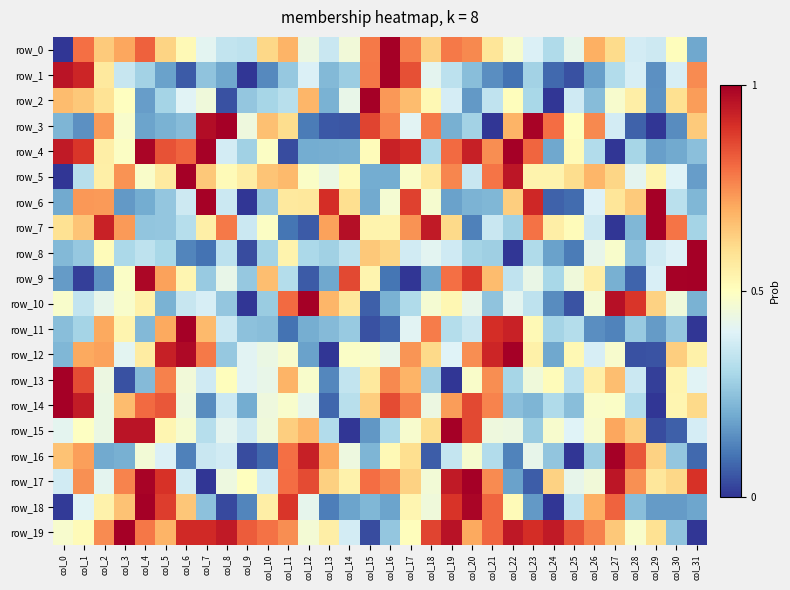

Rank the series by their maximum value, from highest to lowest.

row_0, row_1, row_5, row_11, row_10, row_2, row_14, row_13, row_6, row_18, row_12, row_17, row_19, row_8, row_15, row_7, row_4, row_16, row_9, row_3